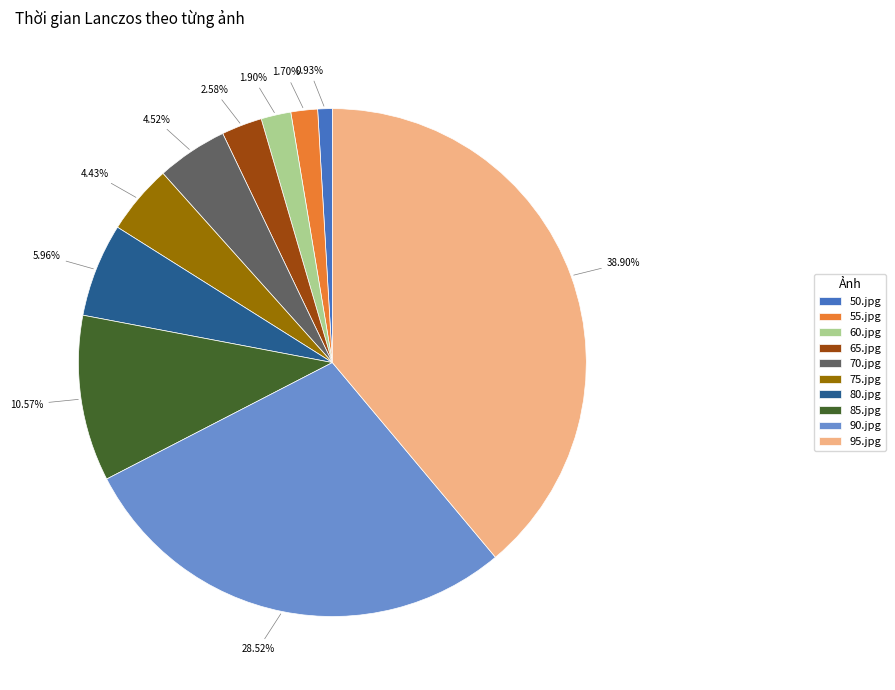

To the nearest percent, what is the difference between the 90.jpg and 80.jpg slice percentages?

23%